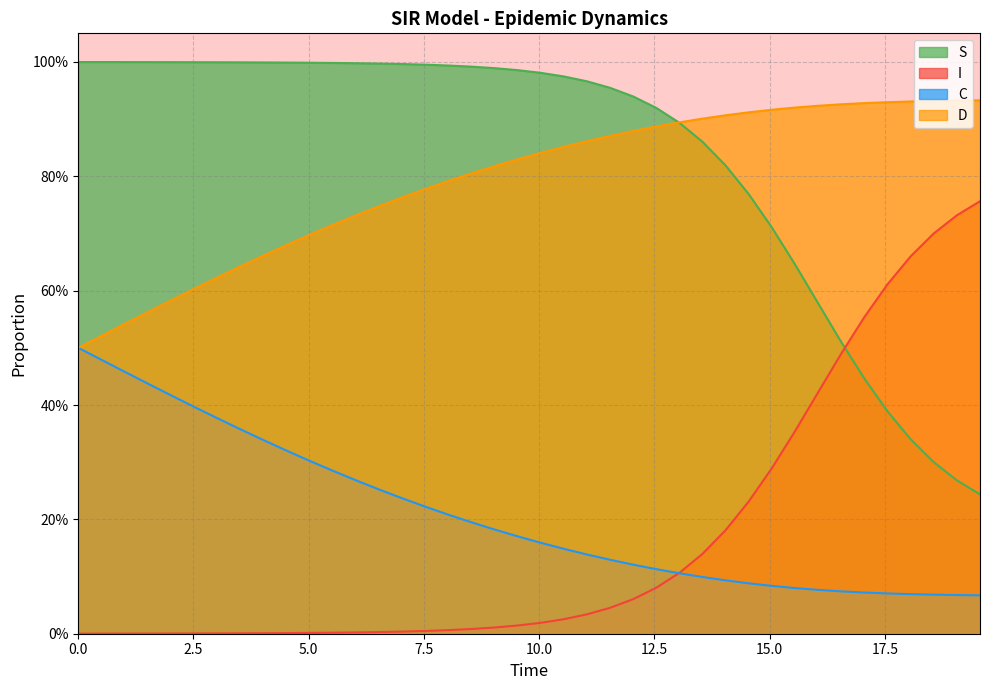

True or false: S has a value of 0.1 at 36.

False